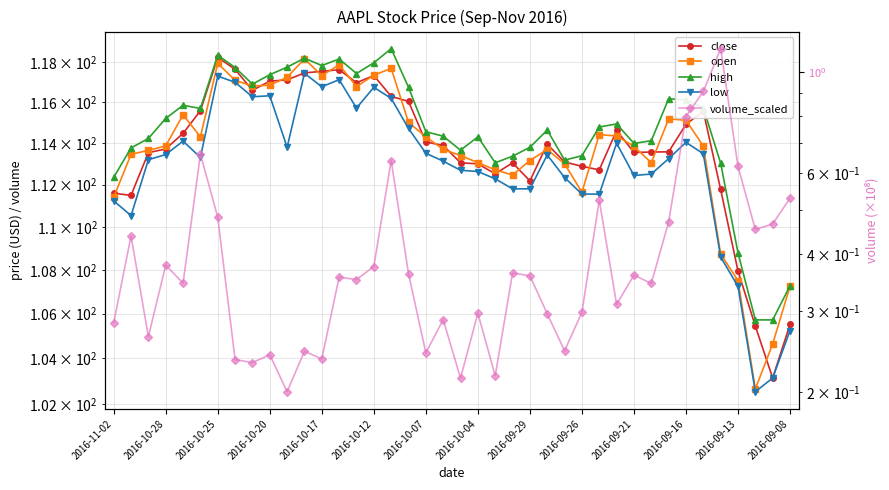

Which series has the largest range (max minus min)?

open